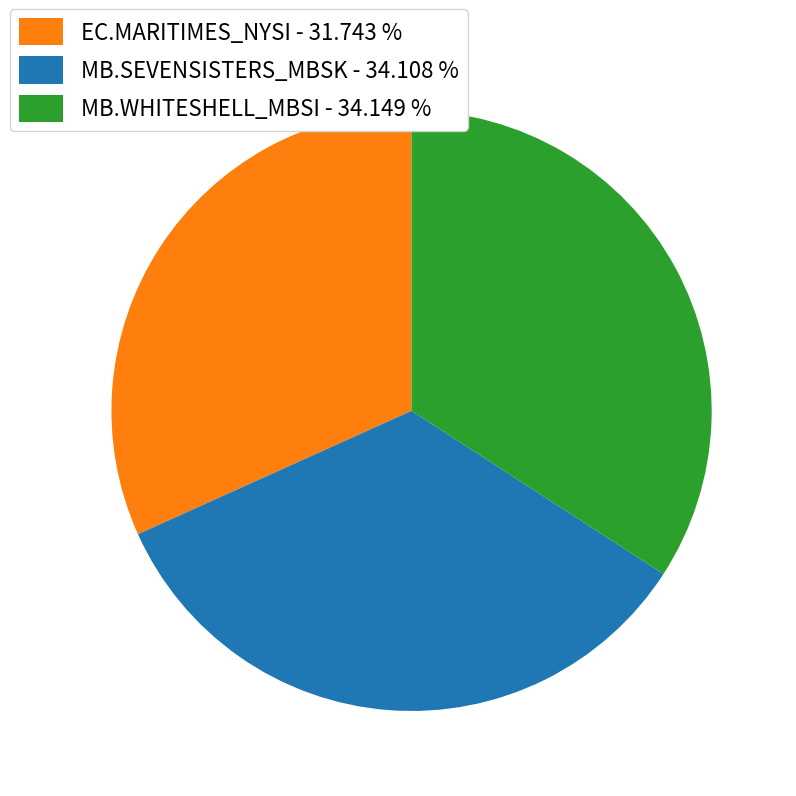

What is the smallest slice in the pie chart?

EC.MARITIMES_NYSI - 31.743 %